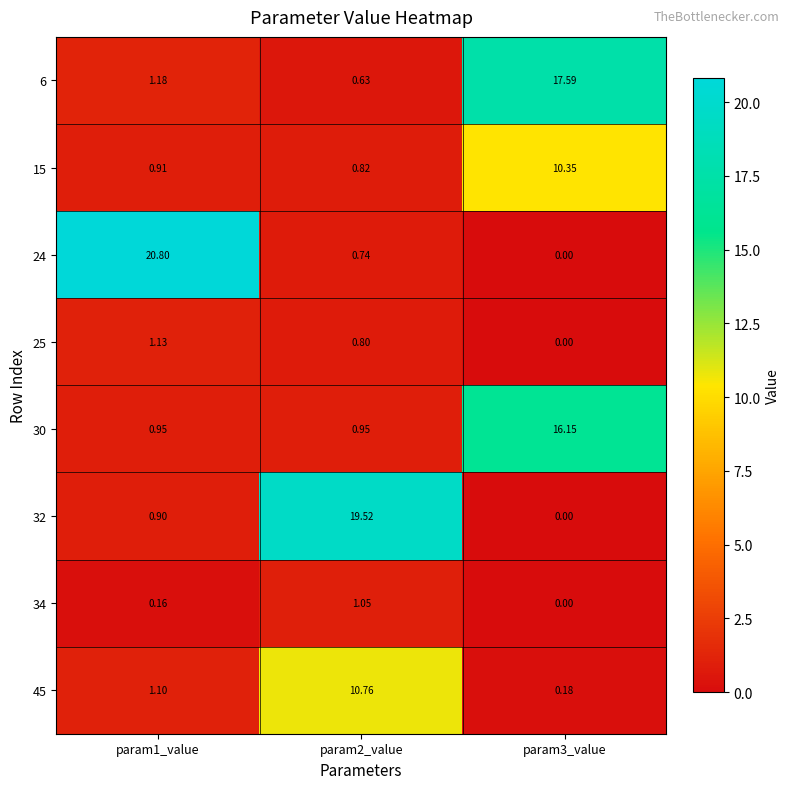

Is the value of 24 at param2_value greater than the value of 6 at param1_value?

No